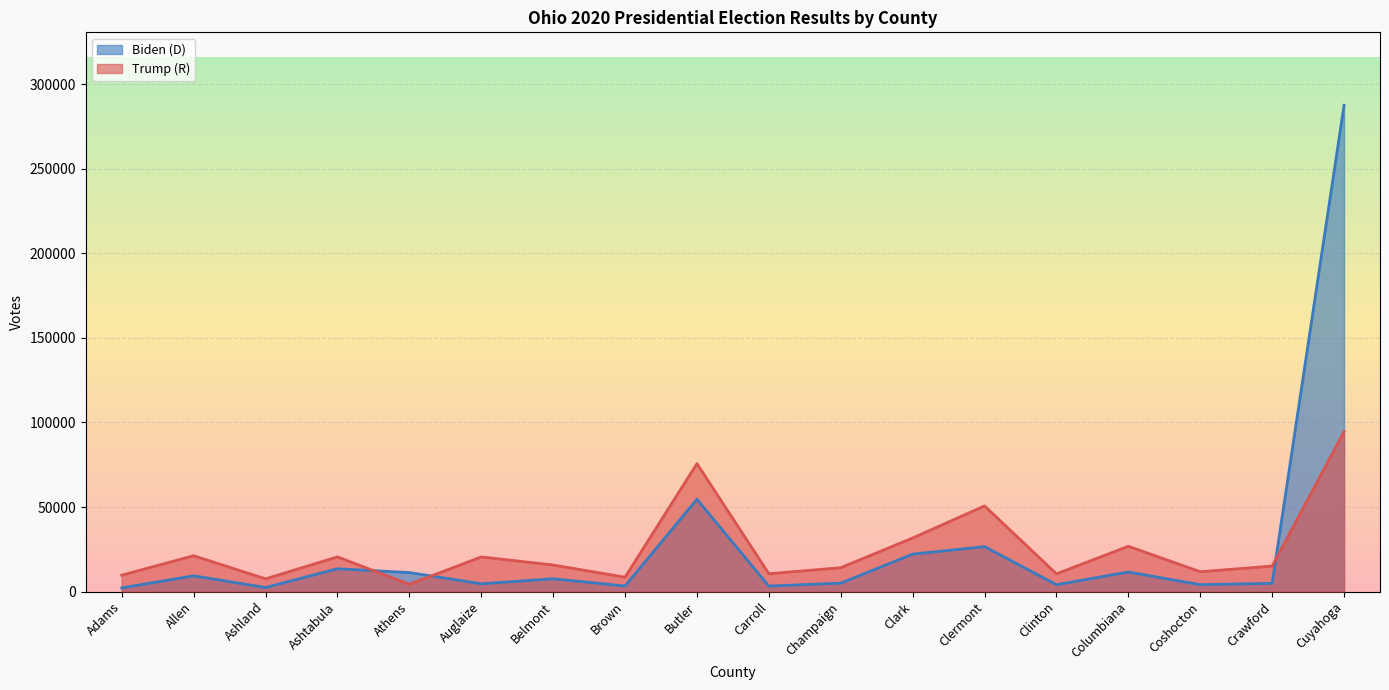

At how many categories does at least one series exceed 101818?

1